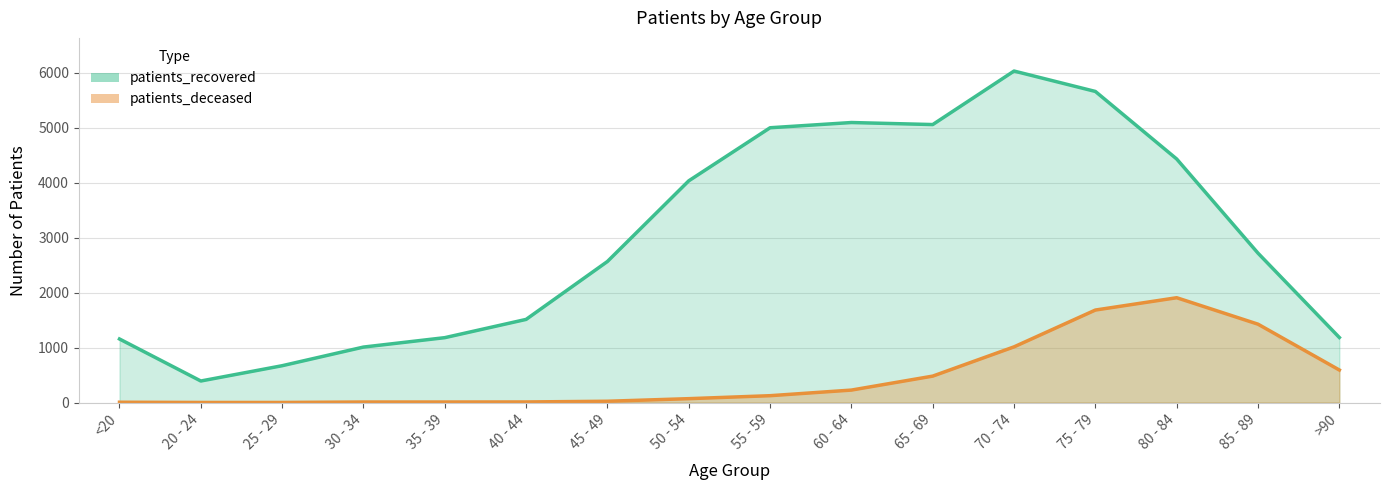

How many interior local valleys does the patients_recovered series have?

2